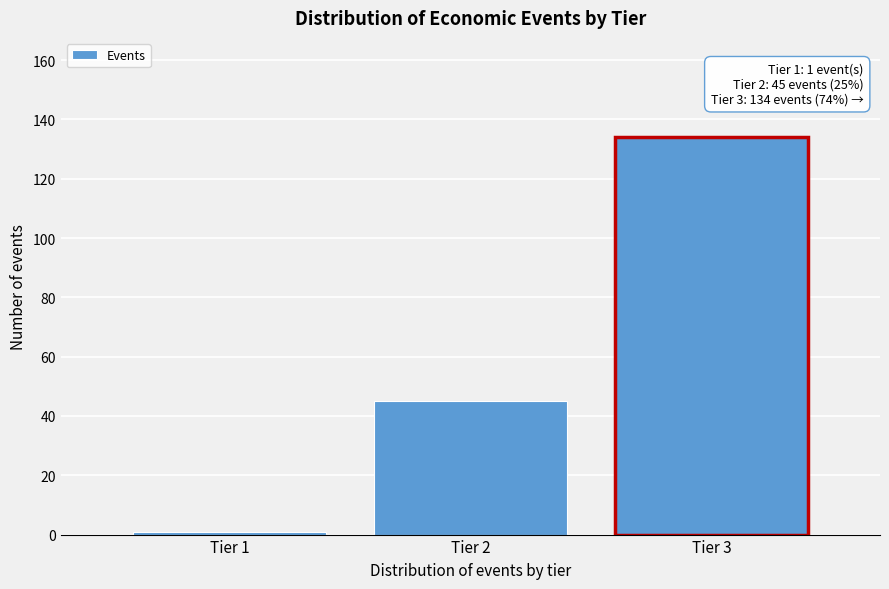

Reading right to left, list all the values displayed in this chart.

134	45	1